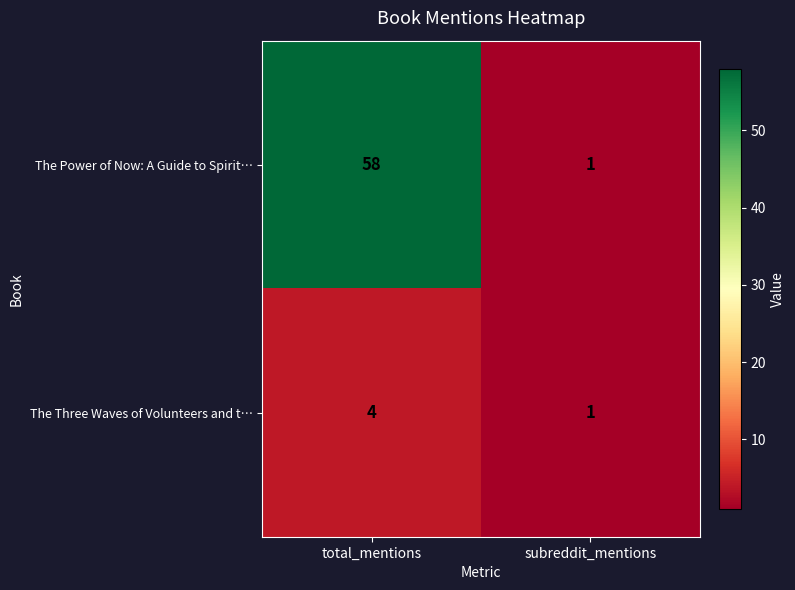

What is the smallest value displayed?

1